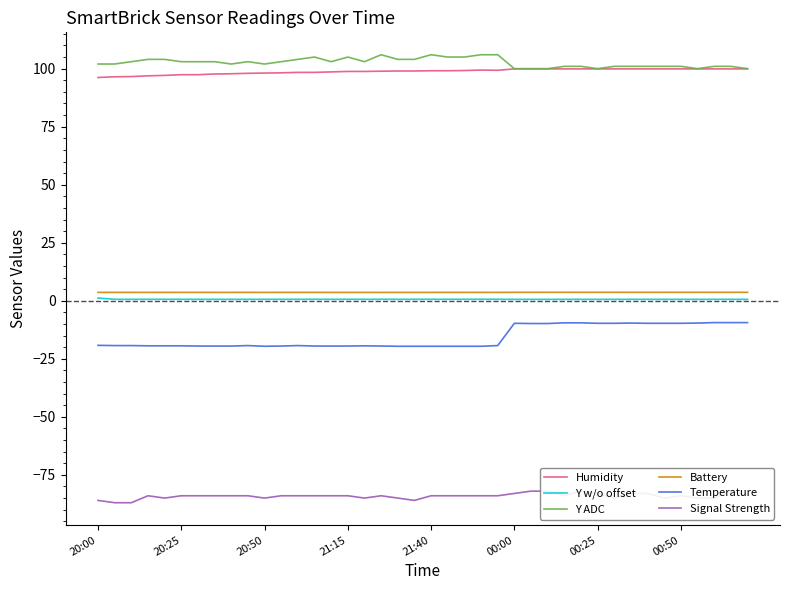

What is the total value across all series at 28?

111.7